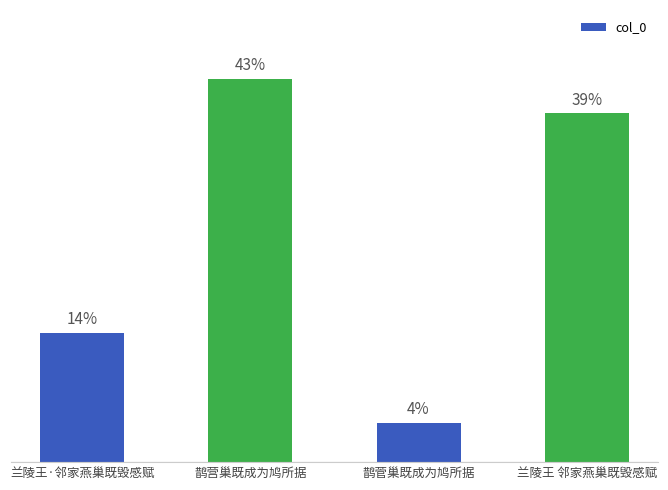

The value at 兰陵王·邻家燕巢既毁感赋 is 191834. True or false?

False